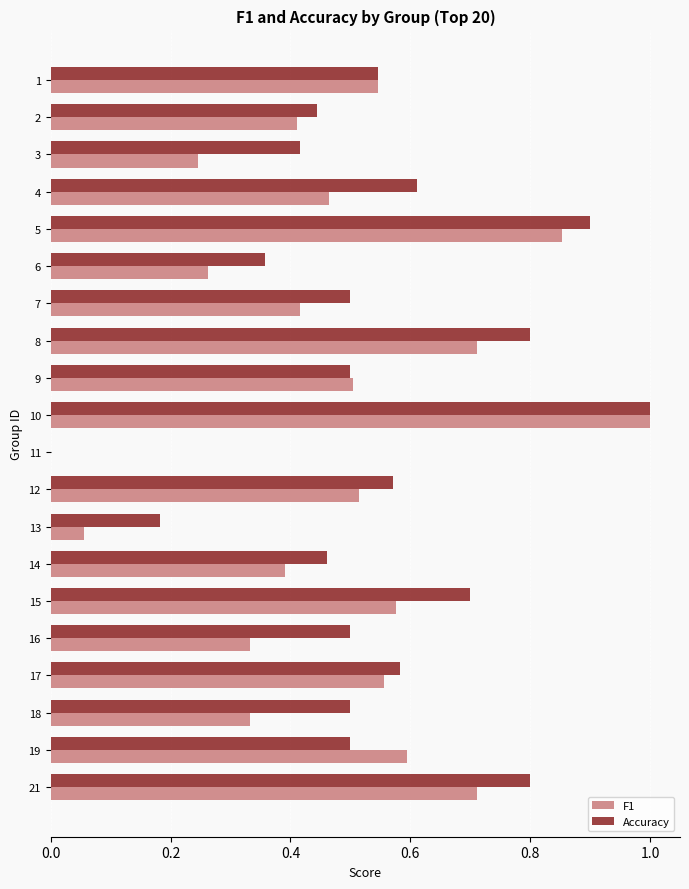

The Accuracy series shows 0.2 at 17. True or false?

False